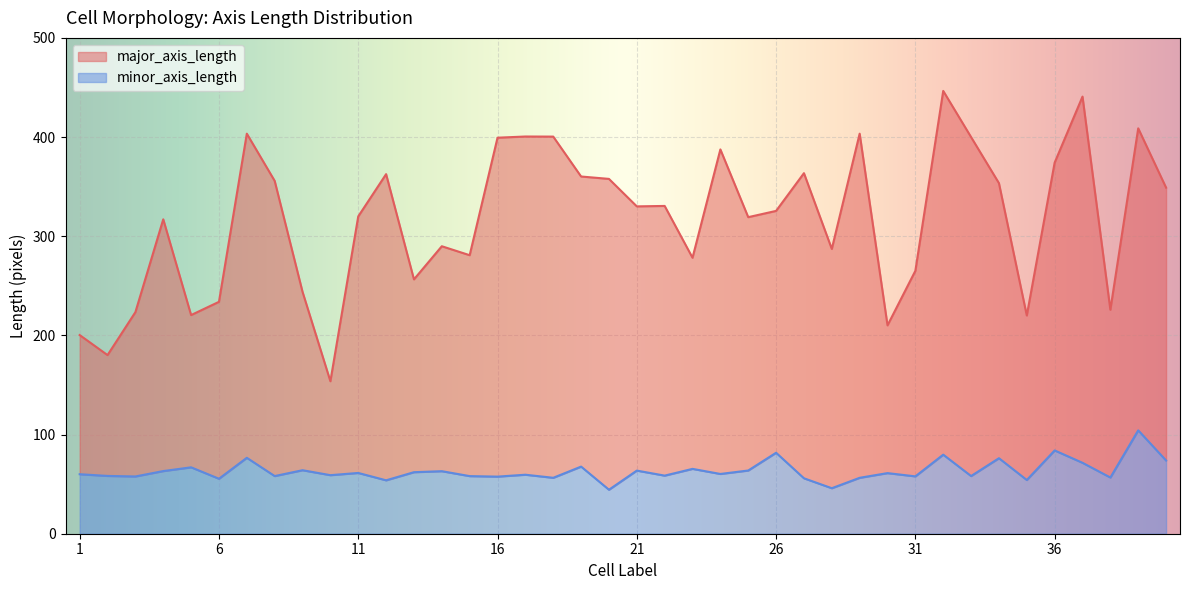

True or false: major_axis_length has a value of 363.6 at 27.

True